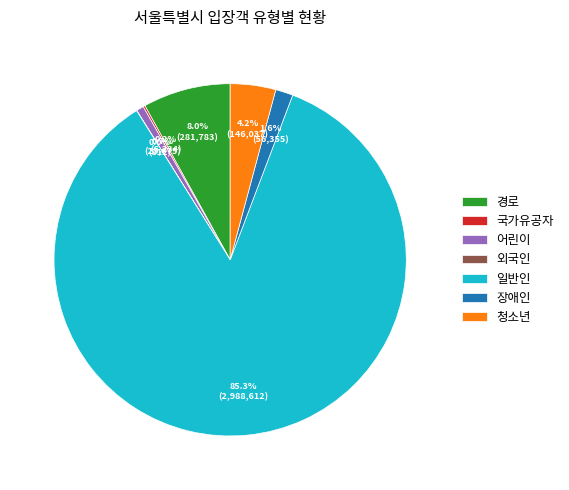

Does any single category account for the majority?

Yes